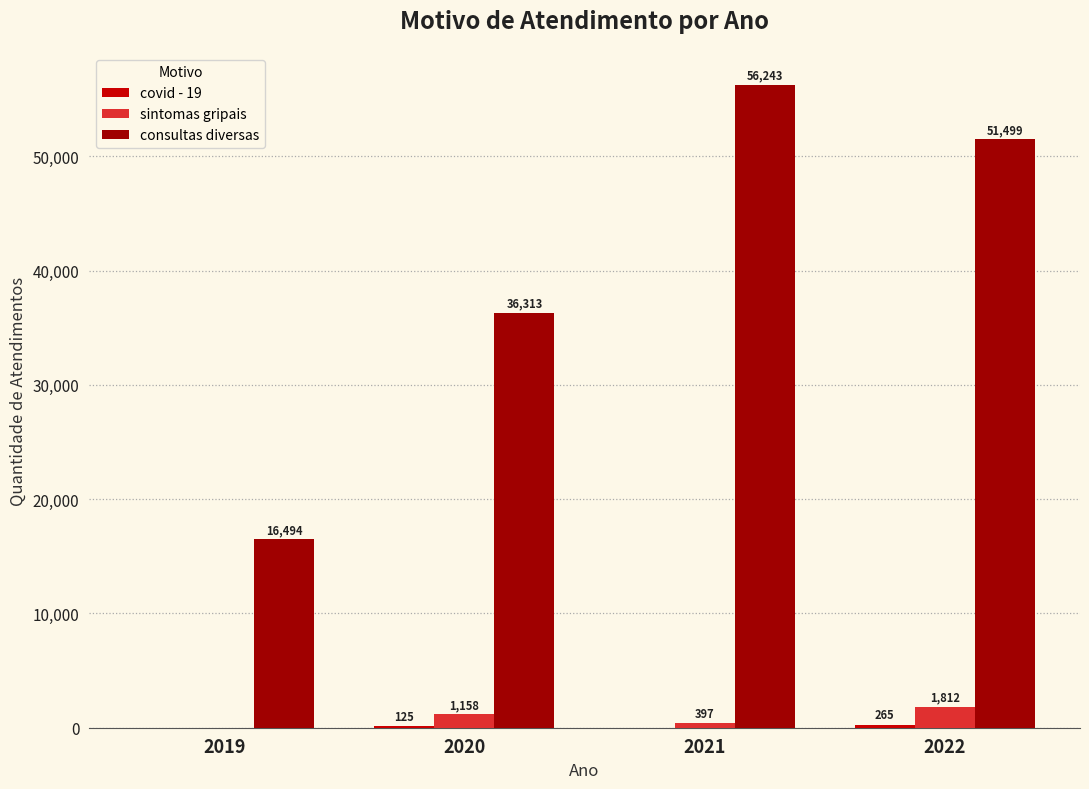

At which category is the sum across all series the highest?

2021